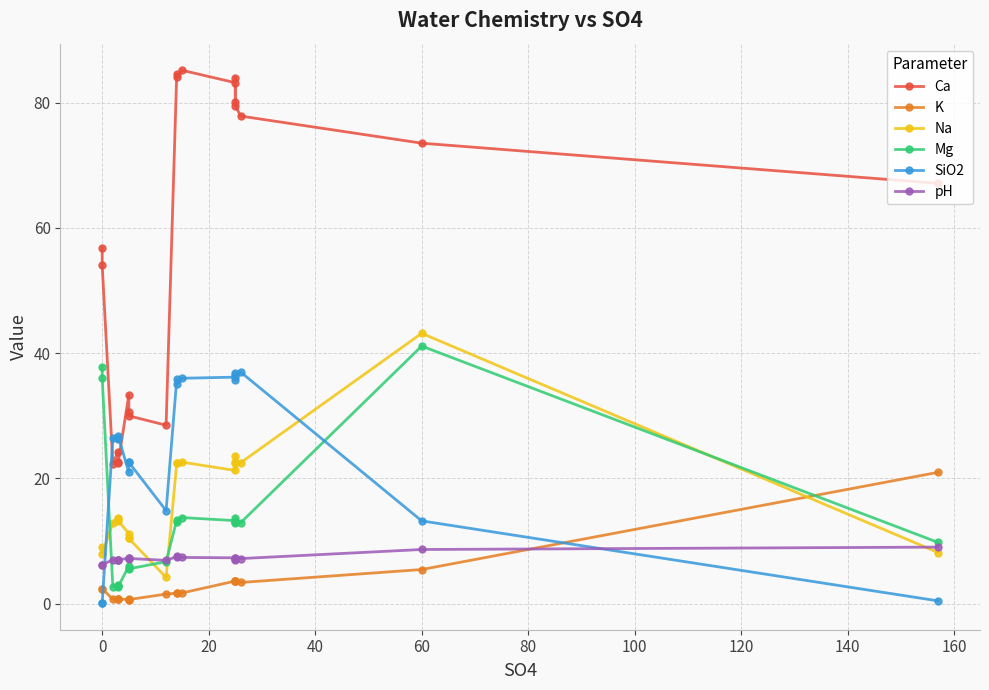

Count the number of data series in this chart.

6